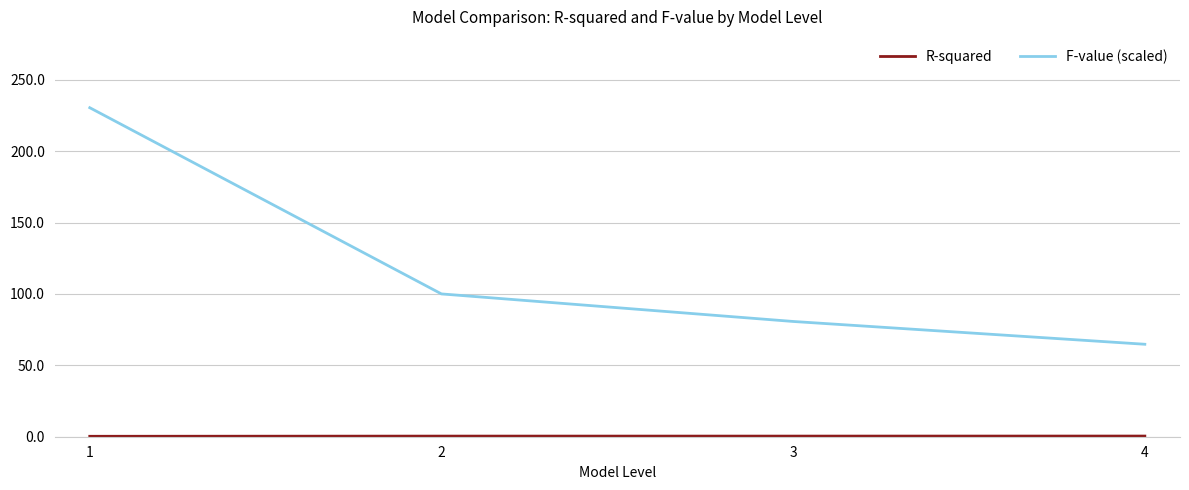

How many lines are shown in the chart?

2